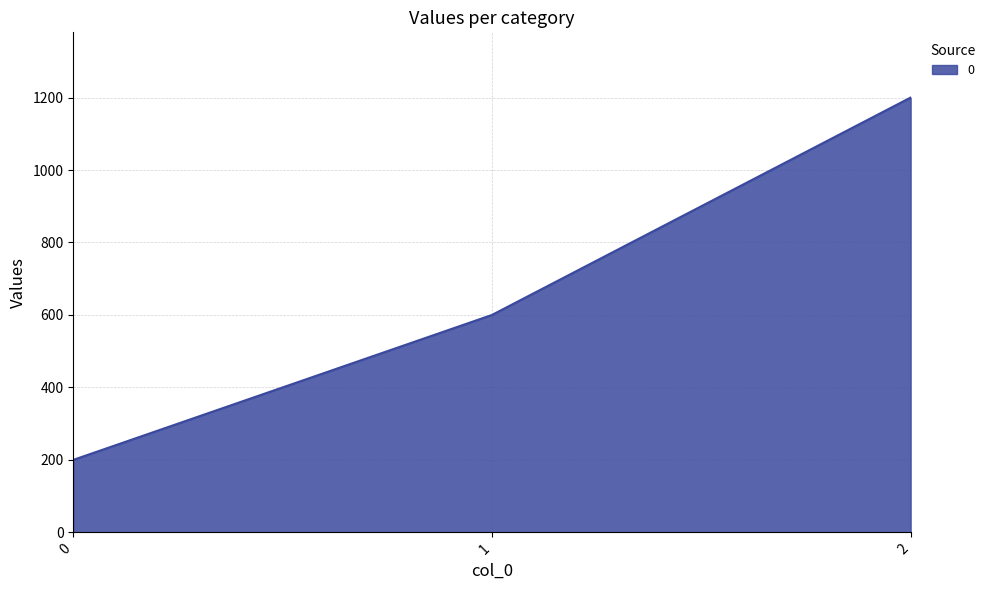

How many series are shown in this chart?

1